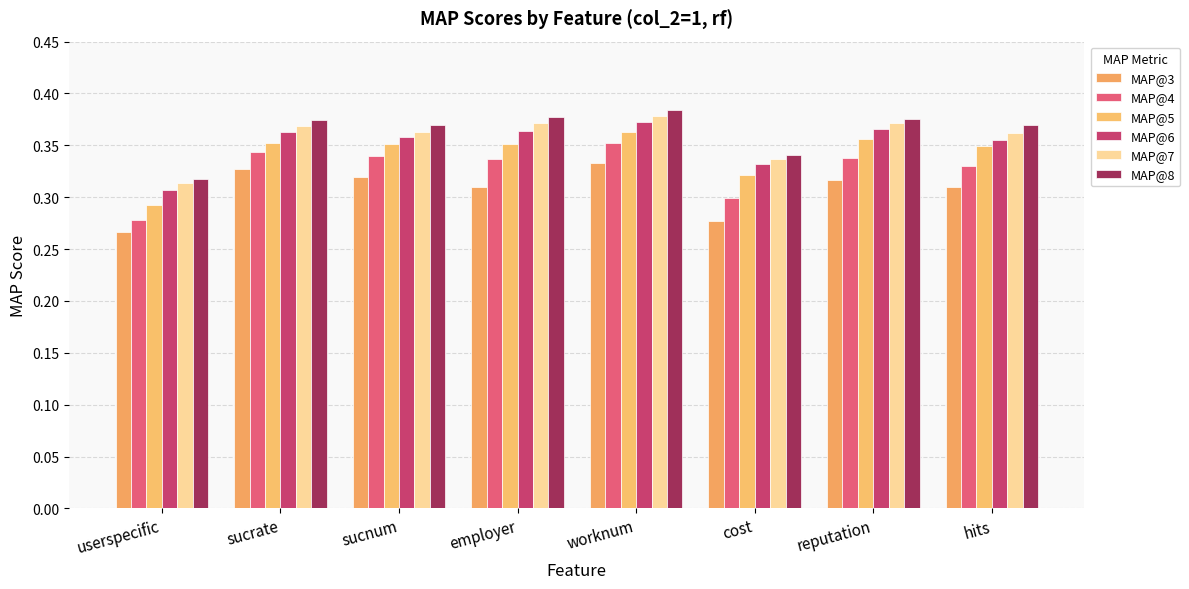

What are all the series names shown in the legend?

MAP@3, MAP@4, MAP@5, MAP@6, MAP@7, MAP@8